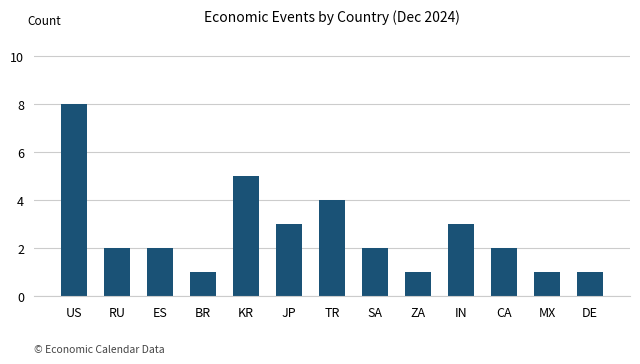

What is the label of the 3rd bar from the right?

CA